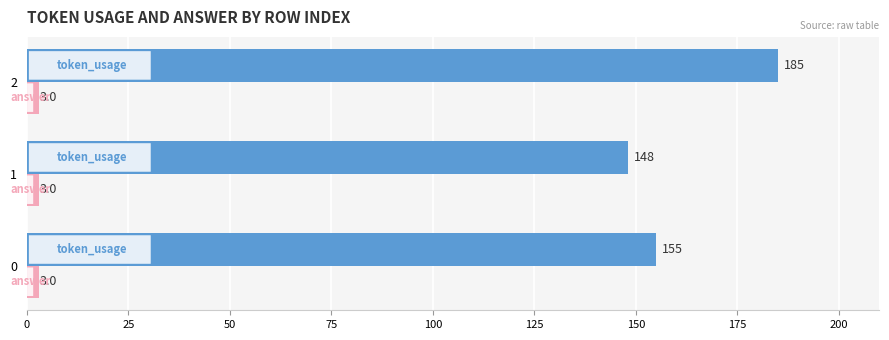

What is the total value across all series at 0?

158